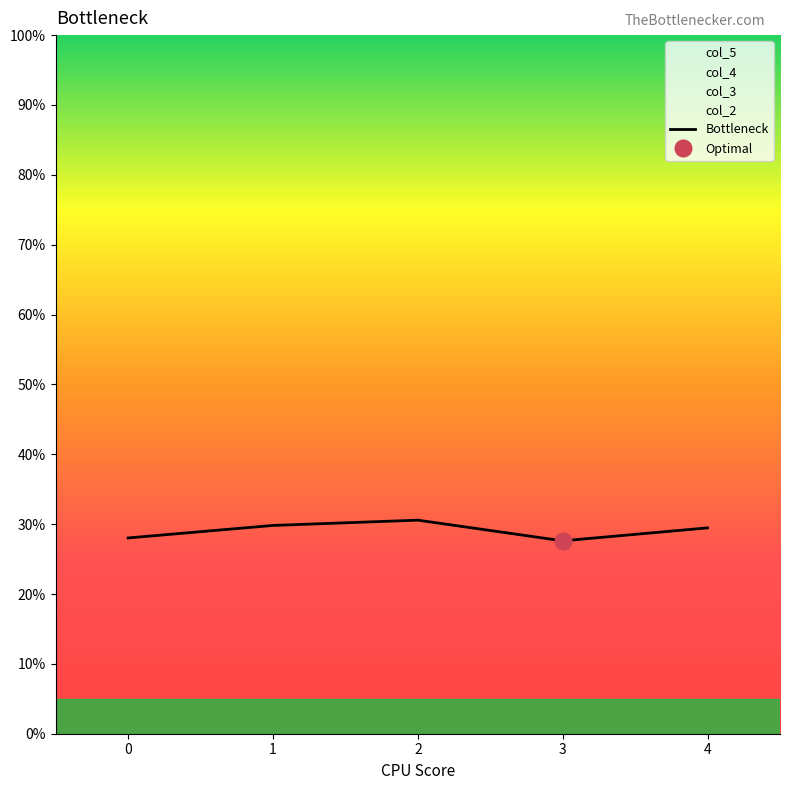

How many lines are shown in the chart?

1